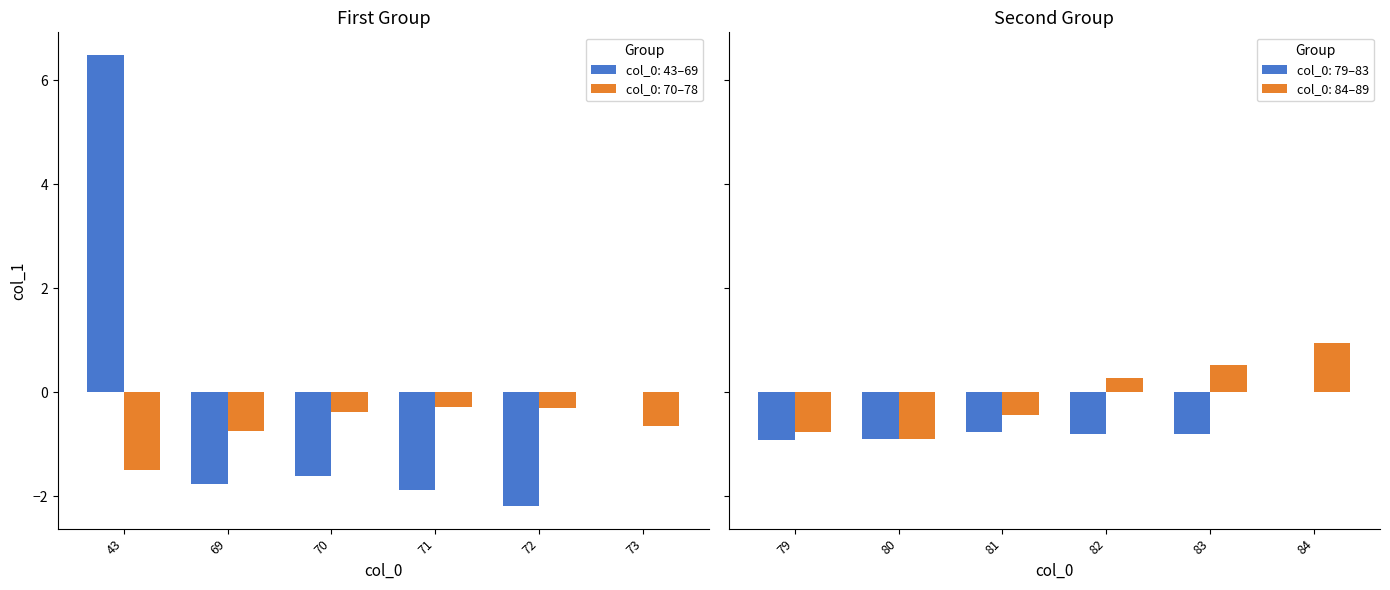

How many data points are above 0?

4